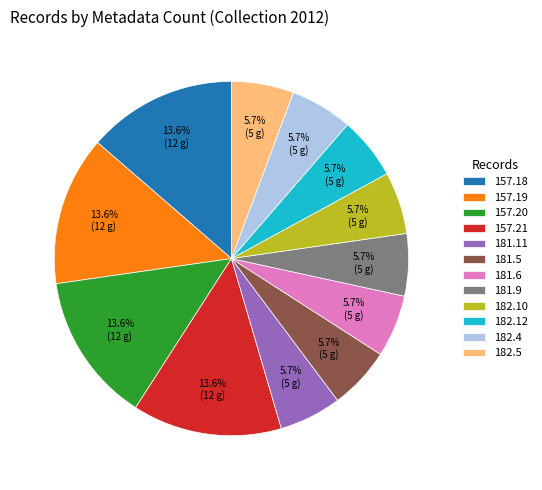

Is the sum of 157.19 and 157.18 greater than half?

No